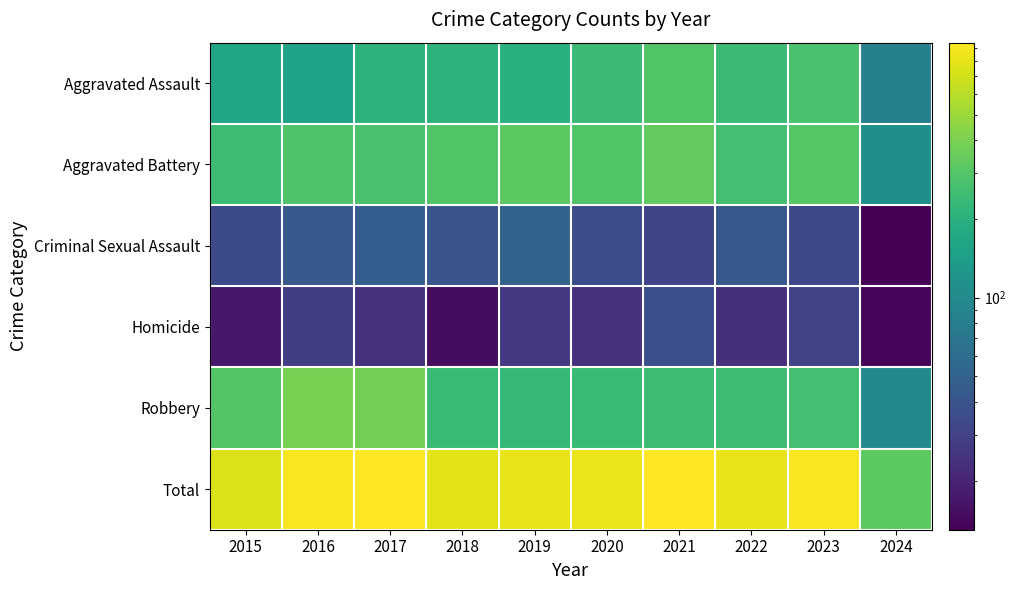

Reading left to right, list all the values displayed in this chart.

Aggravated Assault: 2015=160	2016=154	2017=207	2018=206	2019=197	2020=242	2021=292	2022=239	2023=273	2024=84
Aggravated Battery: 2015=246	2016=288	2017=277	2018=296	2019=321	2020=293	2021=336	2022=263	2023=303	2024=110
Criminal Sexual Assault: 2015=34	2016=43	2017=47	2018=40	2019=51	2020=36	2021=32	2022=42	2023=33	2024=13
Homicide: 2015=17	2016=29	2017=24	2018=15	2019=27	2020=24	2021=37	2022=23	2023=31	2024=14
Robbery: 2015=297	2016=394	2017=381	2018=237	2019=224	2020=233	2021=244	2022=243	2023=261	2024=100
Total: 2015=754	2016=908	2017=936	2018=794	2019=820	2020=828	2021=941	2022=810	2023=901	2024=321